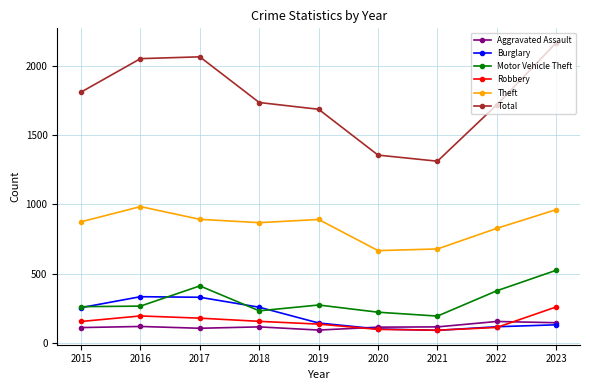

How many interior local peaks does the Total series have?

1